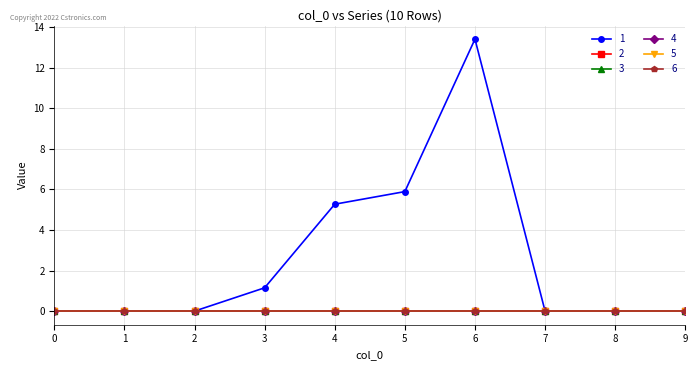

True or false: 4 and 2 cross at least once.

False